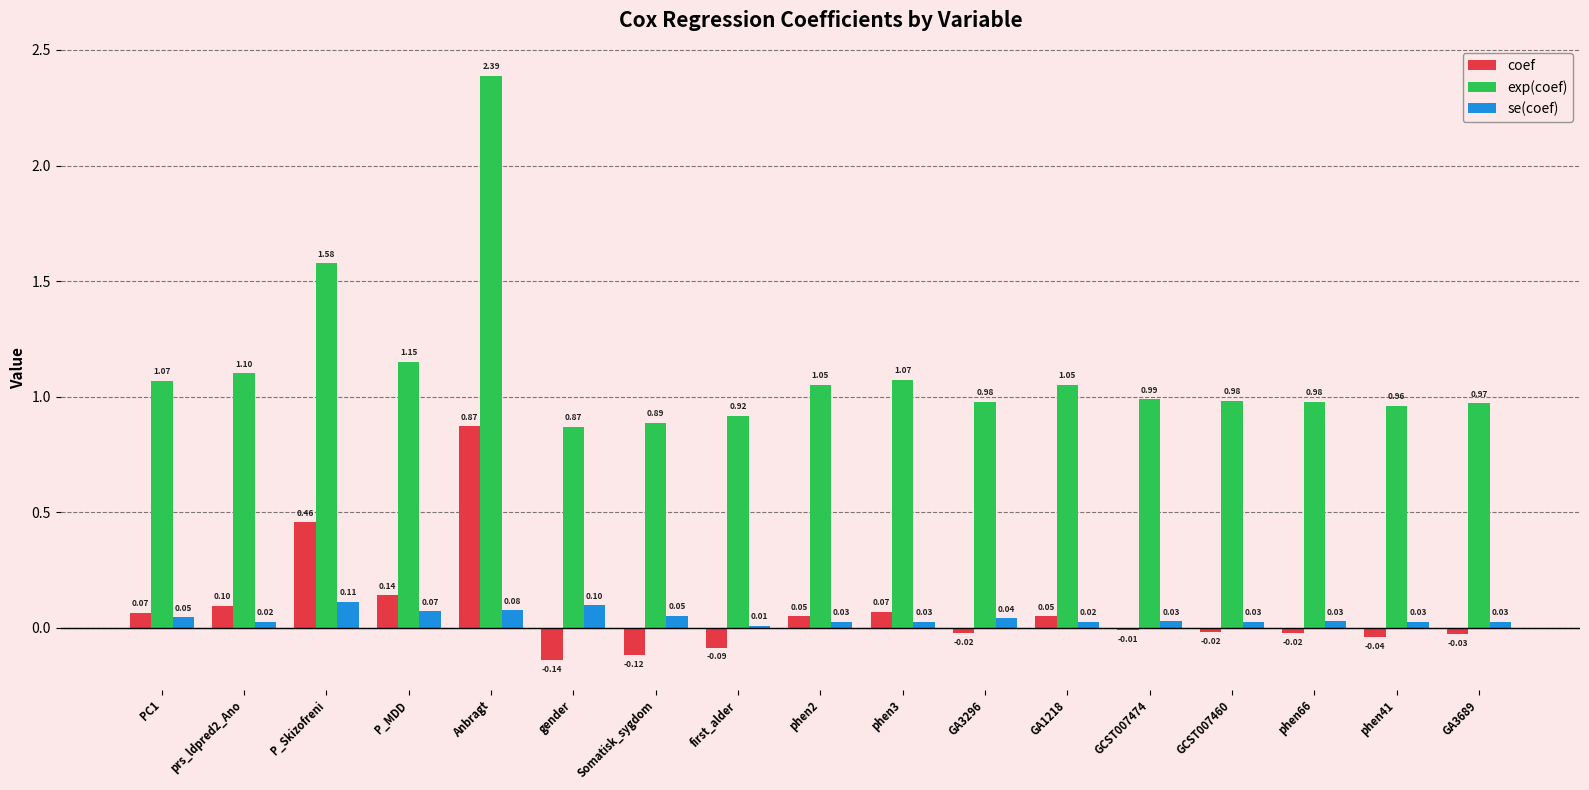

What are all the series names shown in the legend?

coef, exp(coef), se(coef)